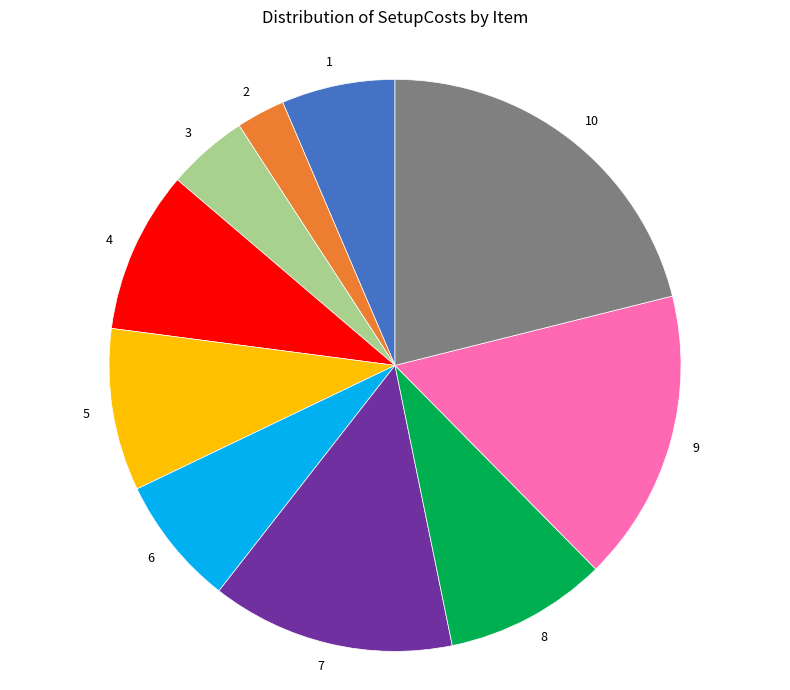

What is the smallest slice in the pie chart?

2